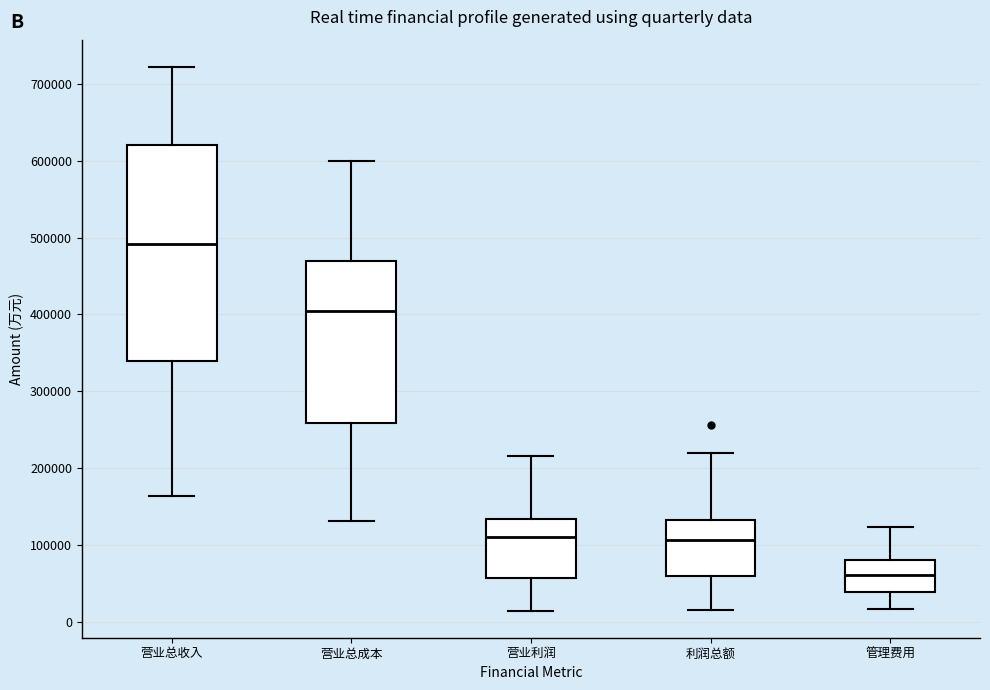

Reading left to right, transcribe this box plot: for each box, give where its median line is, the range the box spans, and where its two whiskers end, as read against the y-axis. The values are not printed on the chart, so give them approximately, as read against the axis.

营业总收入: median 490000, box 340000 to 620000, whiskers 160000 to 720000
营业总成本: median 400000, box 260000 to 470000, whiskers 130000 to 600000
营业利润: median 110000, box 60000 to 130000, whiskers 10000 to 220000
利润总额: median 110000, box 60000 to 130000, whiskers 10000 to 220000
管理费用: median 60000, box 40000 to 80000, whiskers 20000 to 120000